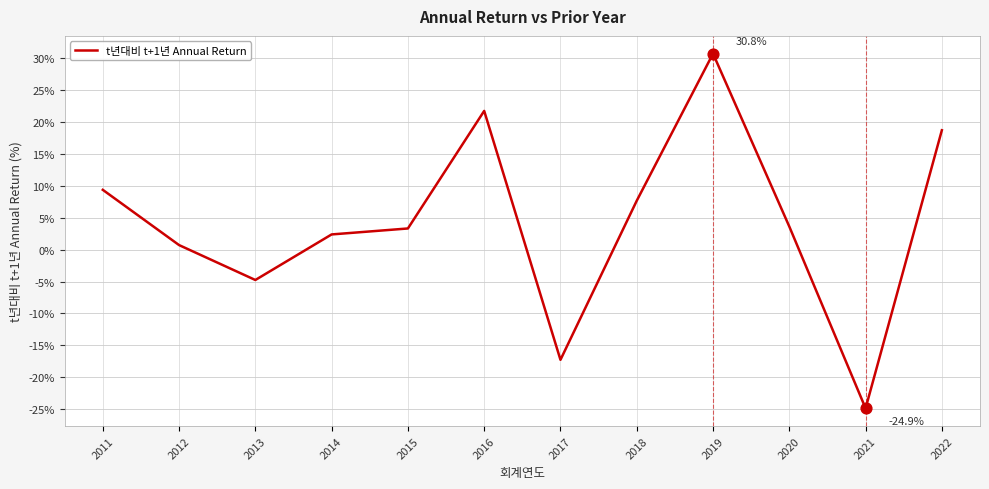

What is the change in value from 2012 to 2013?

-5.5